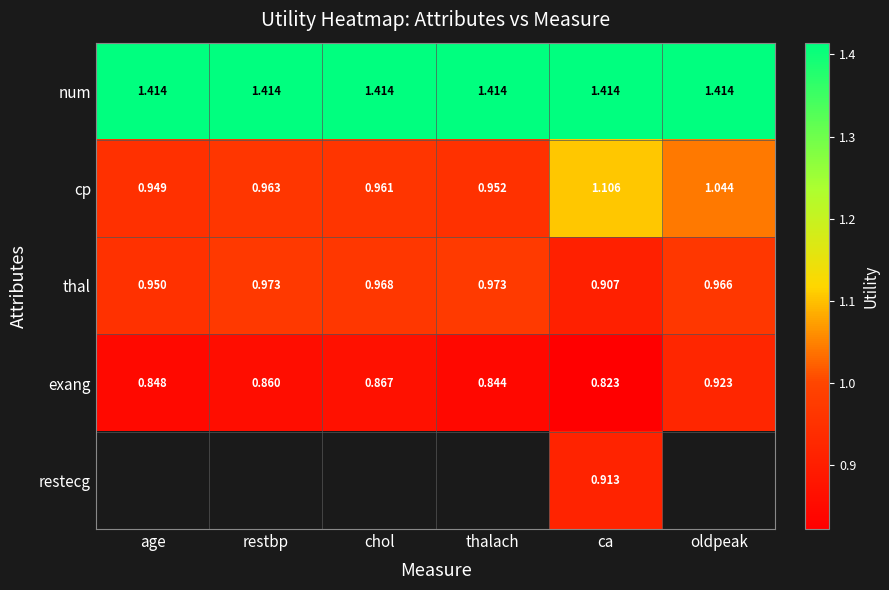

List the labels in order of exang value, largest first.

oldpeak, chol, restbp, age, thalach, ca